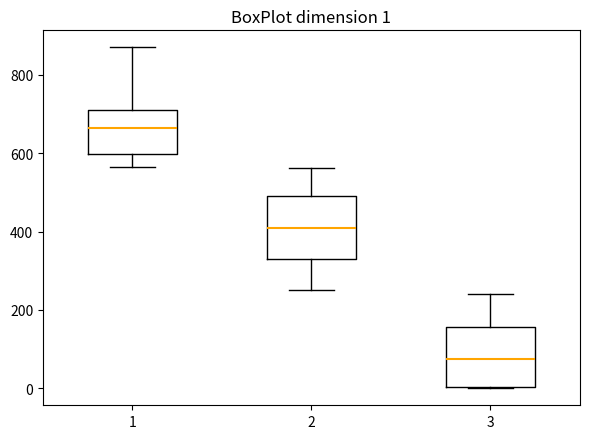

Which box has the lowest median line?

3